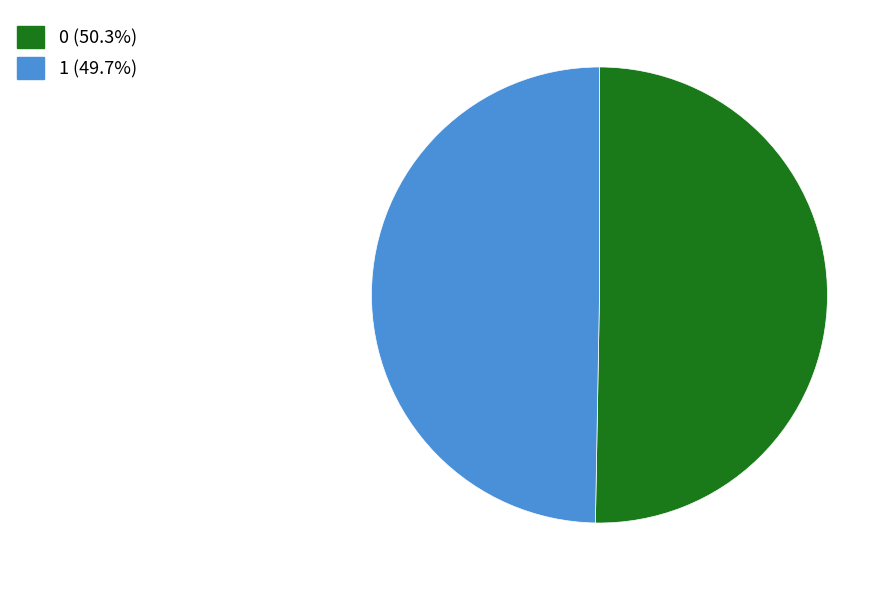

True or false: 0 accounts for 50% of the total.

True